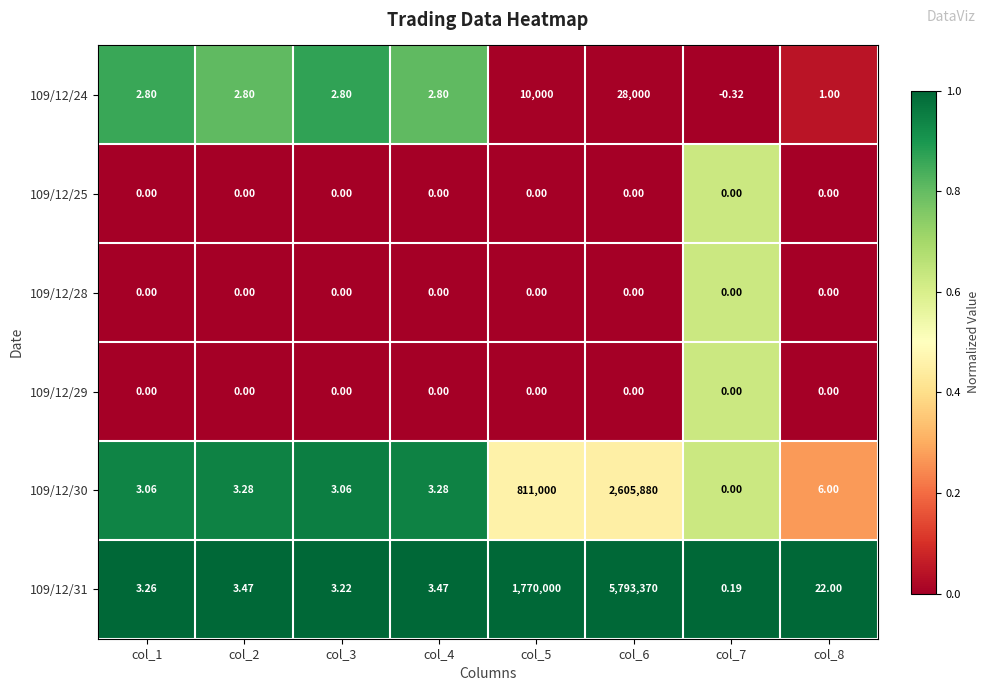

Is the value of 109/12/31 at col_2 greater than the value of 109/12/25 at col_7?

Yes